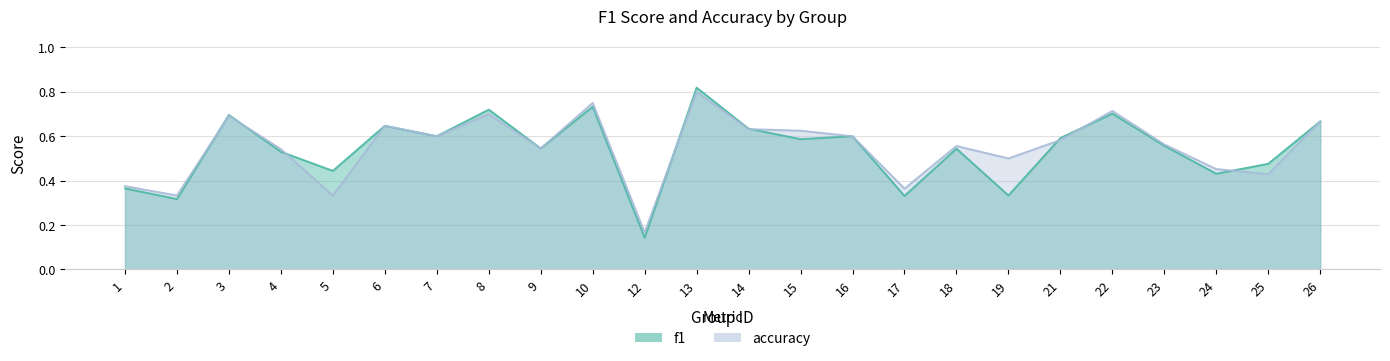

True or false: accuracy and f1 intersect in this chart.

True